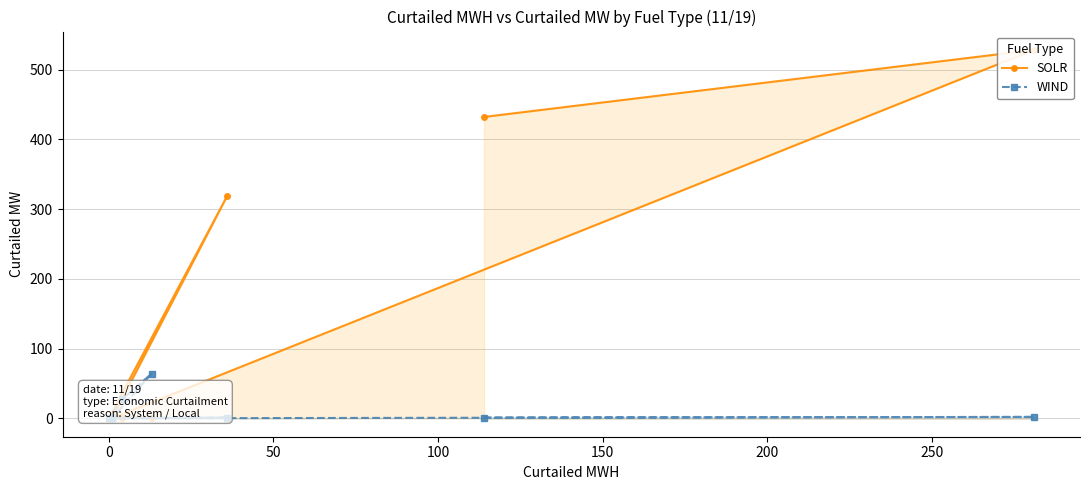

What is the sum of all WIND values?

96